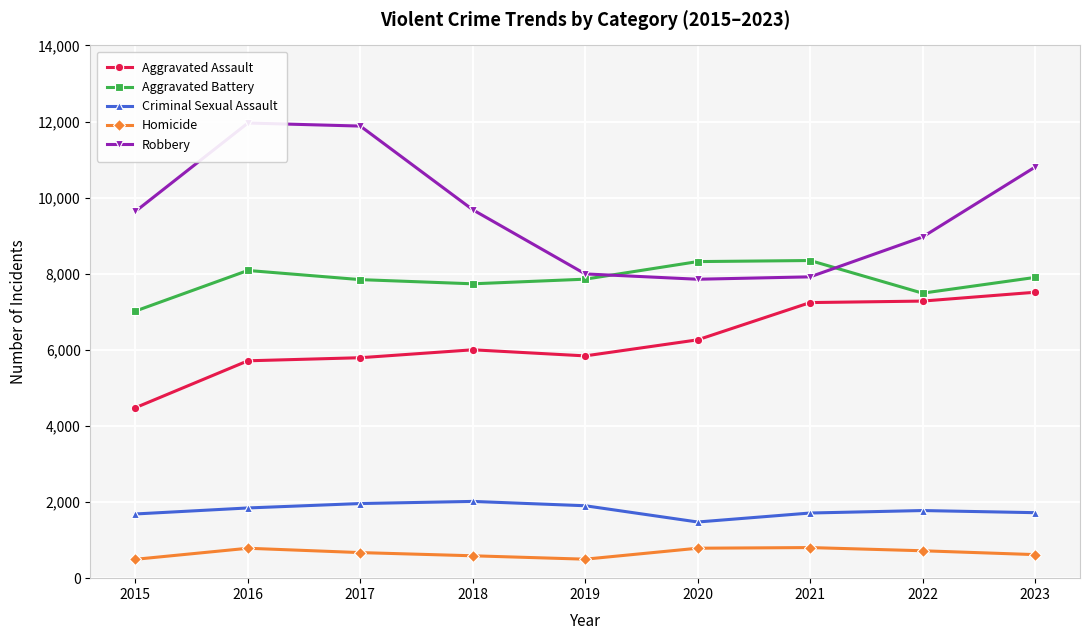

What is the difference between the second highest and second lowest values in the Homicide series?

288